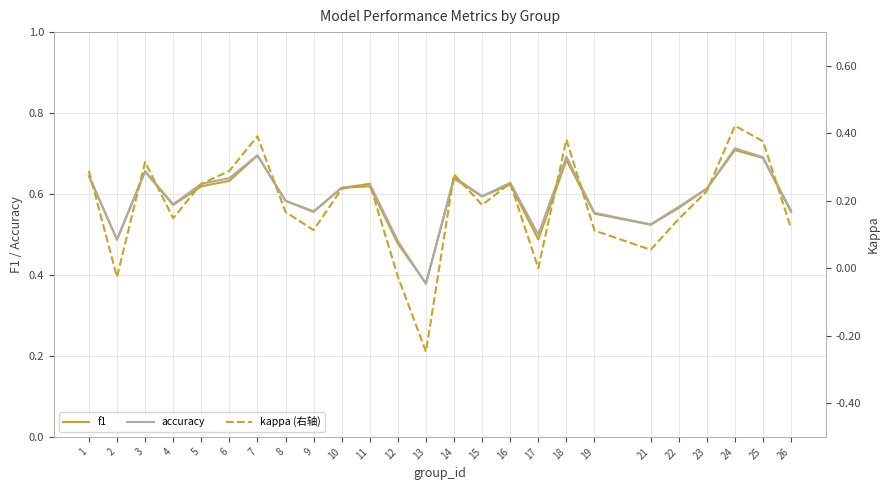

True or false: accuracy has more than 0 interior local peaks.

True